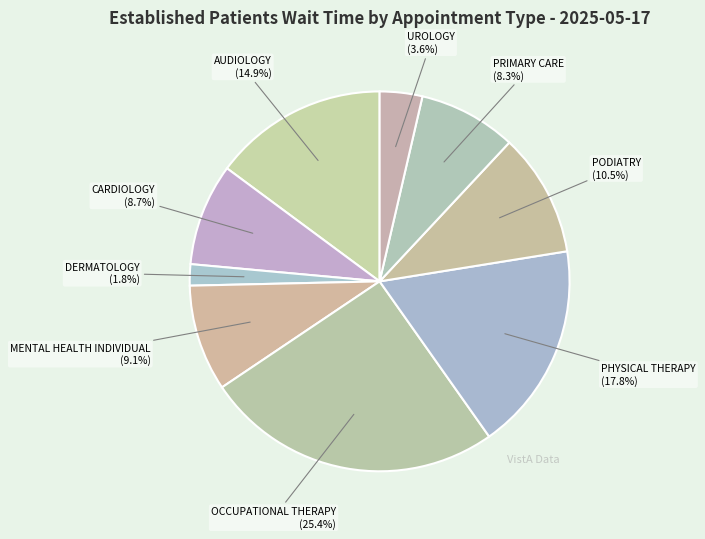

How many slices are in this pie chart?

9